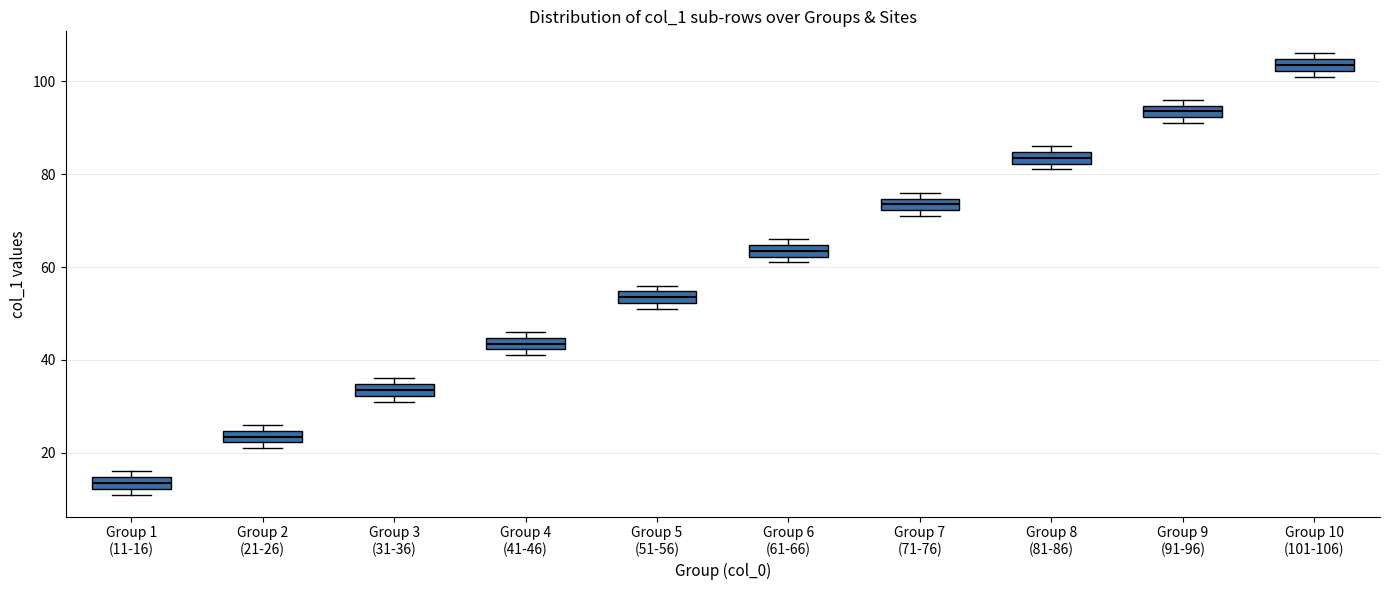

Where is the upper edge of the box for Group 6 (61-66) on the y-axis? The values are not printed on the chart, so give them approximately, as read against the axis.

64